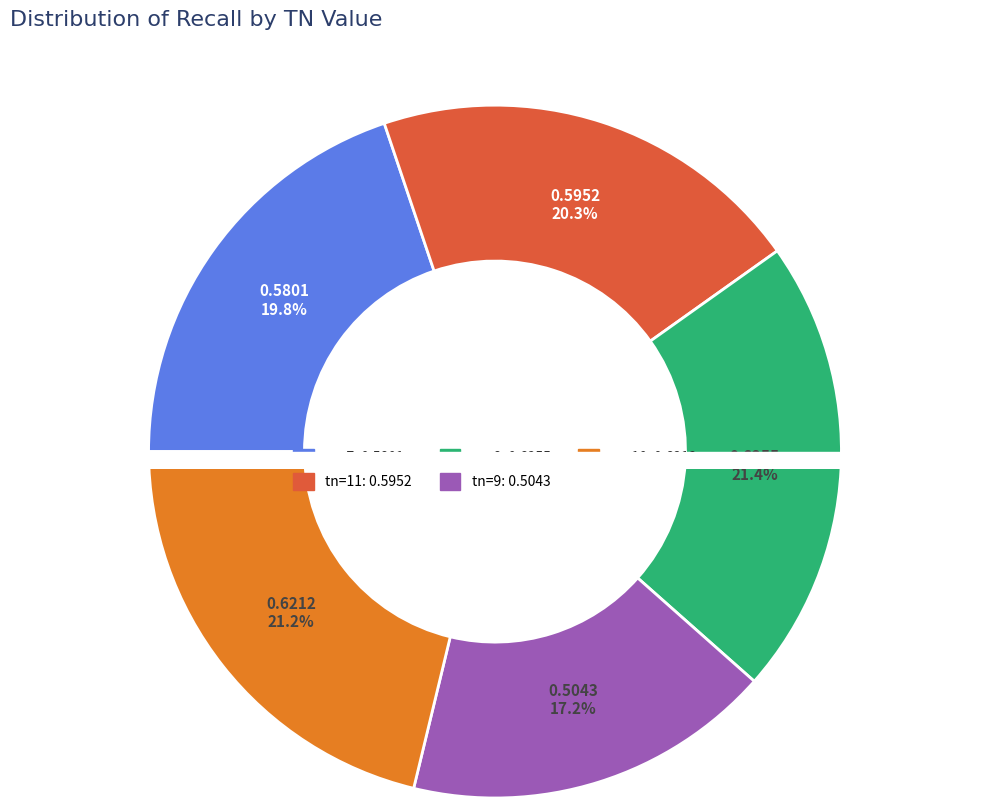

Count the number of slices in the pie.

5